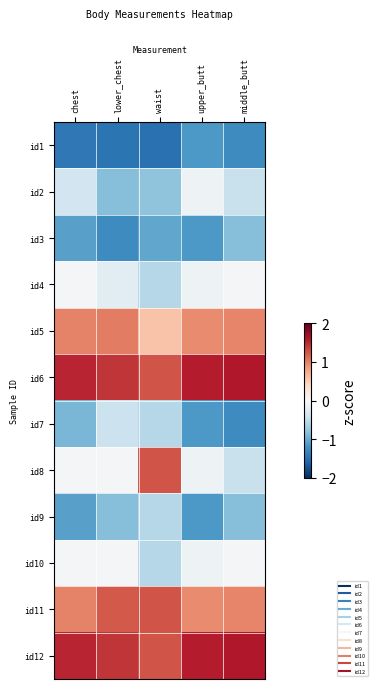

What is the difference between the highest and lowest values at middle_butt?

2.8